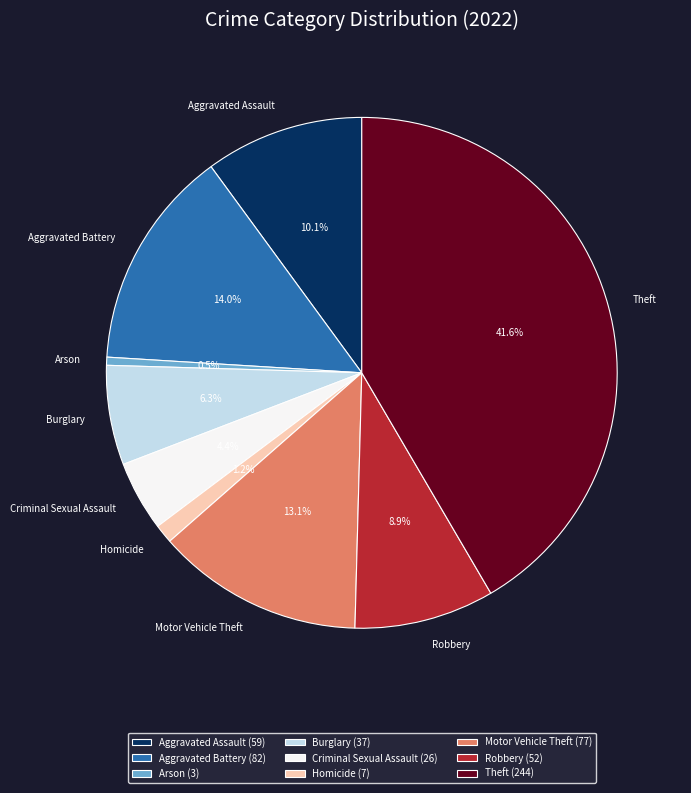

Between Theft and Burglary, which is larger?

Theft